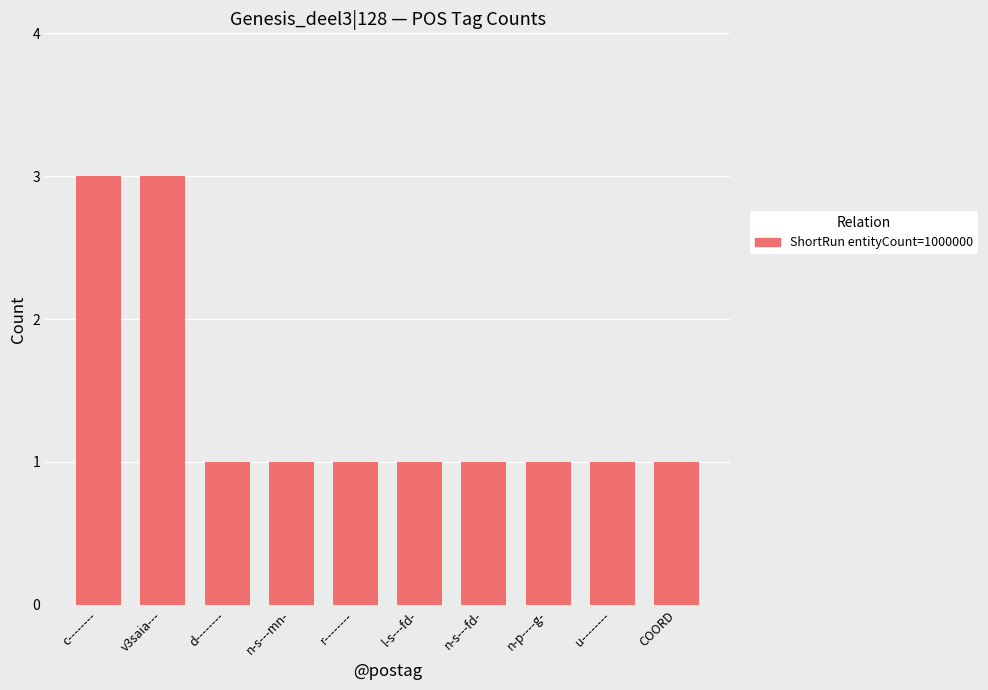

Reading right to left, extract all data points from this chart.

COORD=1	u--------=1	n-p----g-=1	n-s---fd-=1	l-s---fd-=1	r--------=1	n-s---mn-=1	d--------=1	v3saia---=3	c--------=3